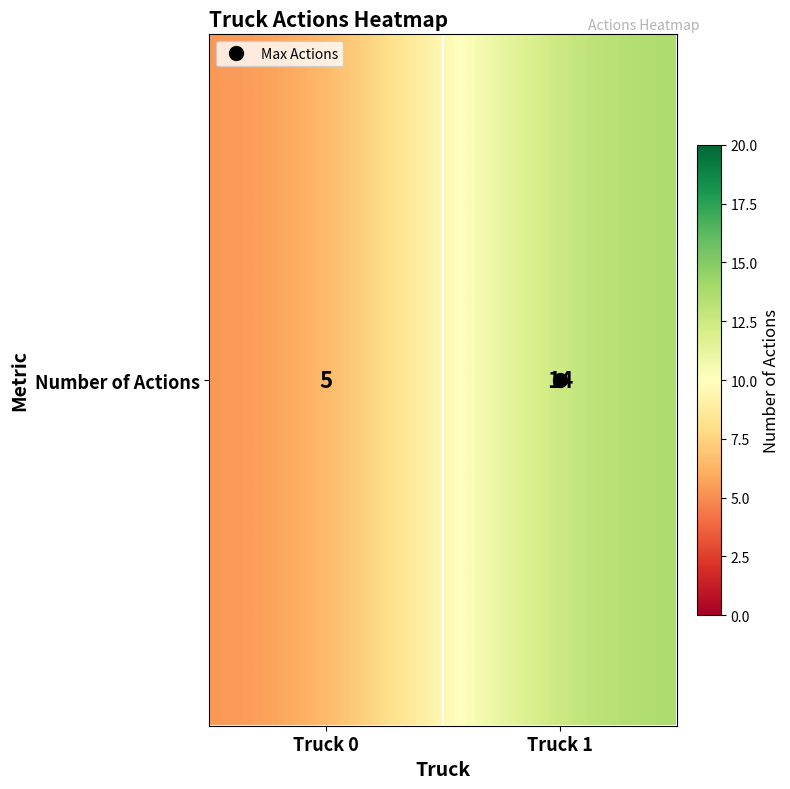

Is it true that the value at Truck 0 is 3?

False